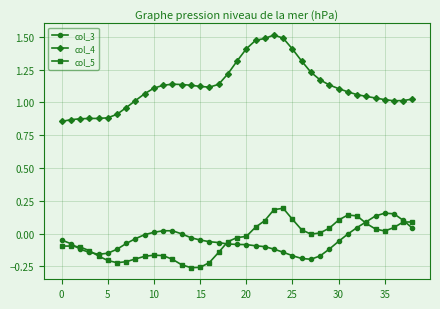

True or false: col_5 and col_4 intersect in this chart.

False